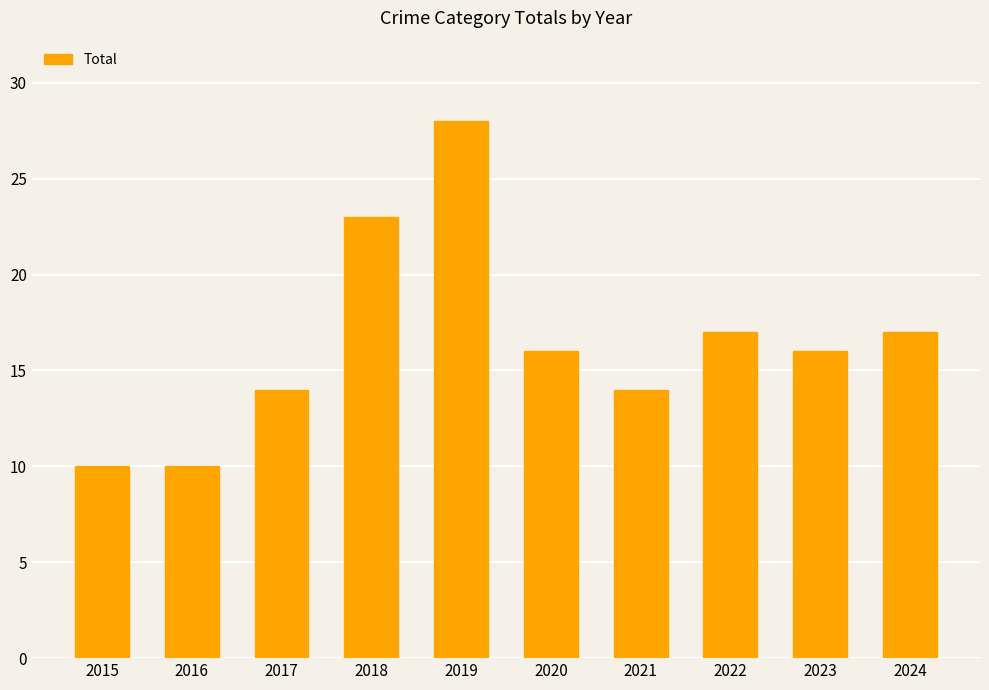

Reading left to right, extract all data points from this chart.

10	10	14	23	28	16	14	17	16	17